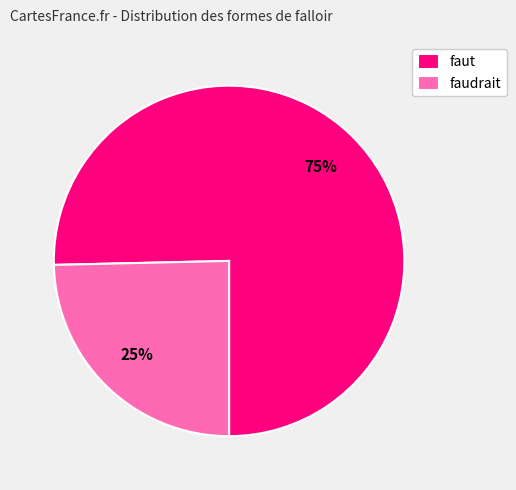

True or false: faudrait accounts for 11% of the total.

False